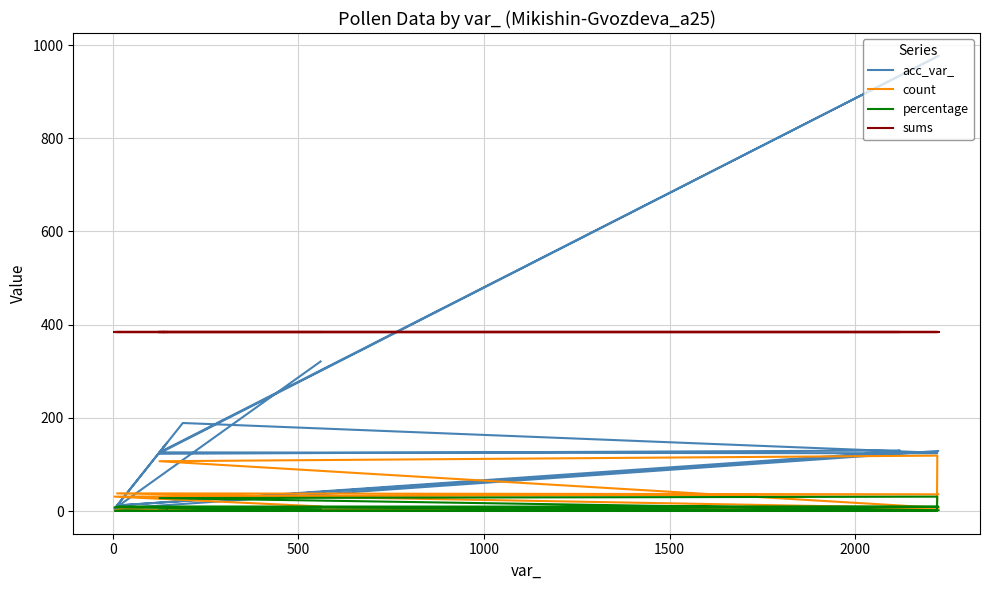

Does the chart have visible grid lines?

Yes